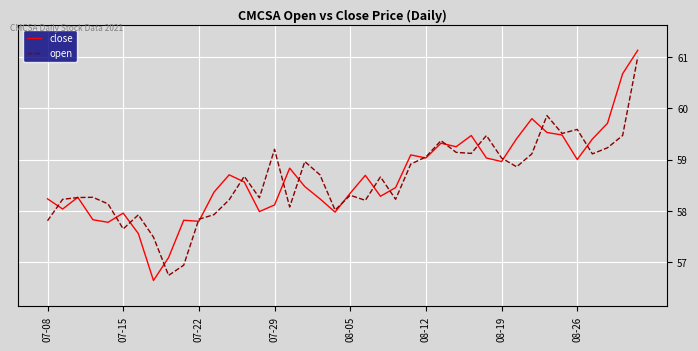

Which series has the widest spread of values?

close